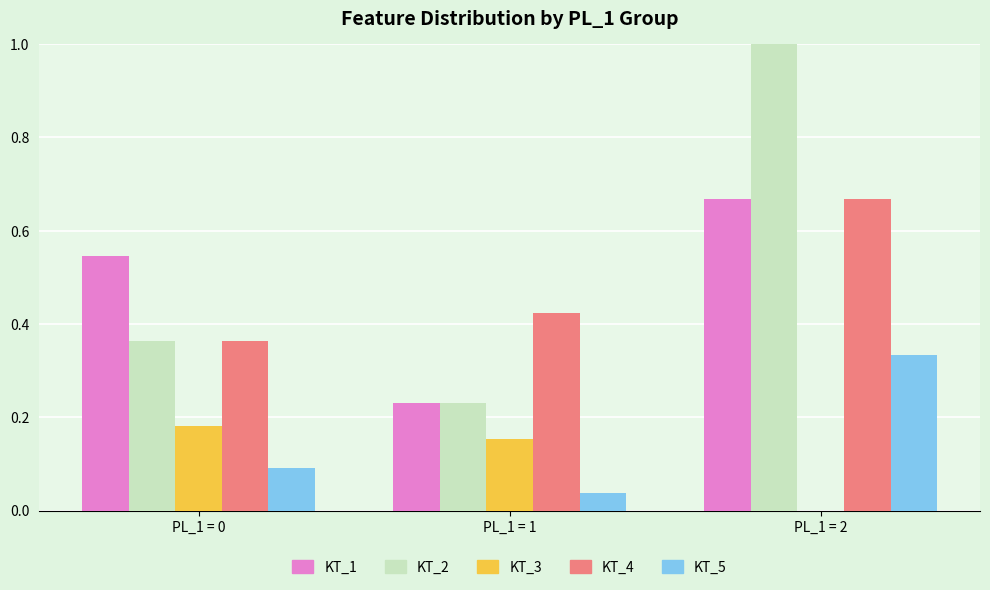

Which series has the largest total across all categories?

KT_2